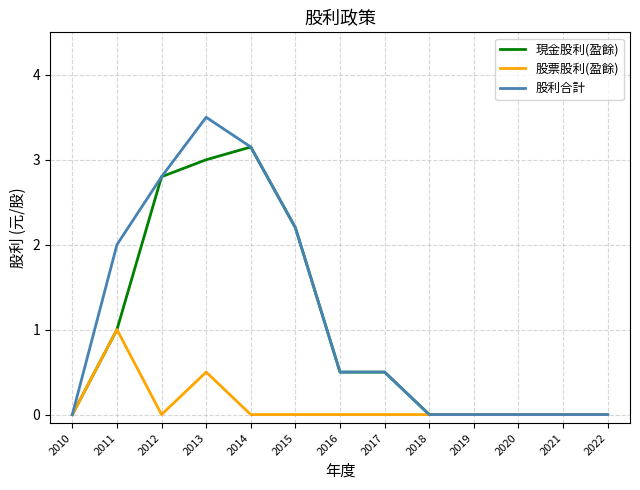

What is the difference between the highest and lowest values at 2011?

1.0